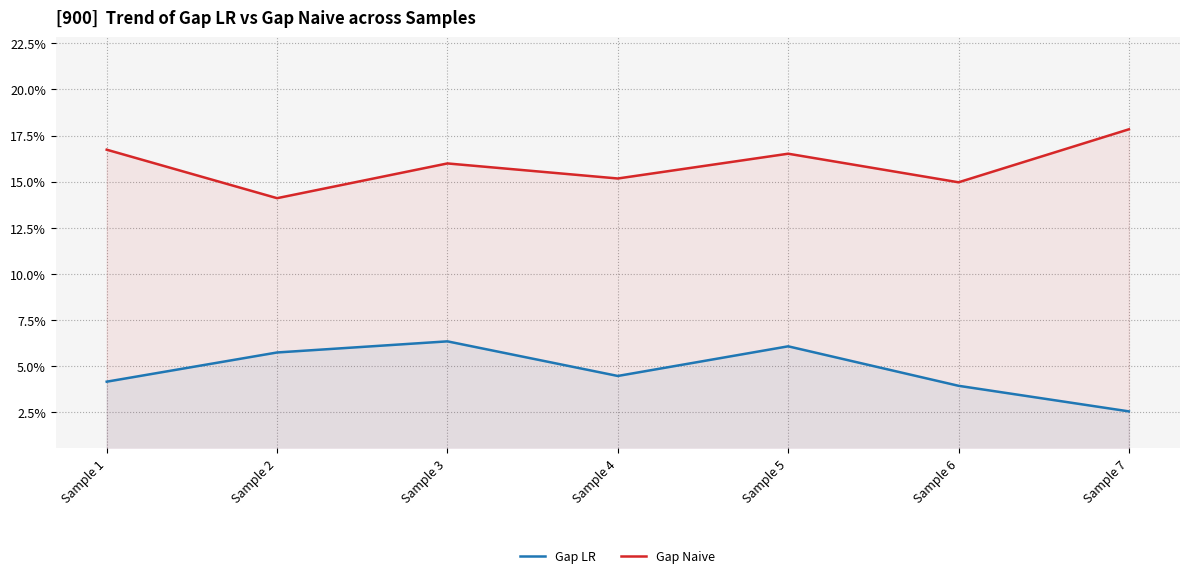

True or false: Gap LR and Gap Naive cross at least once.

False